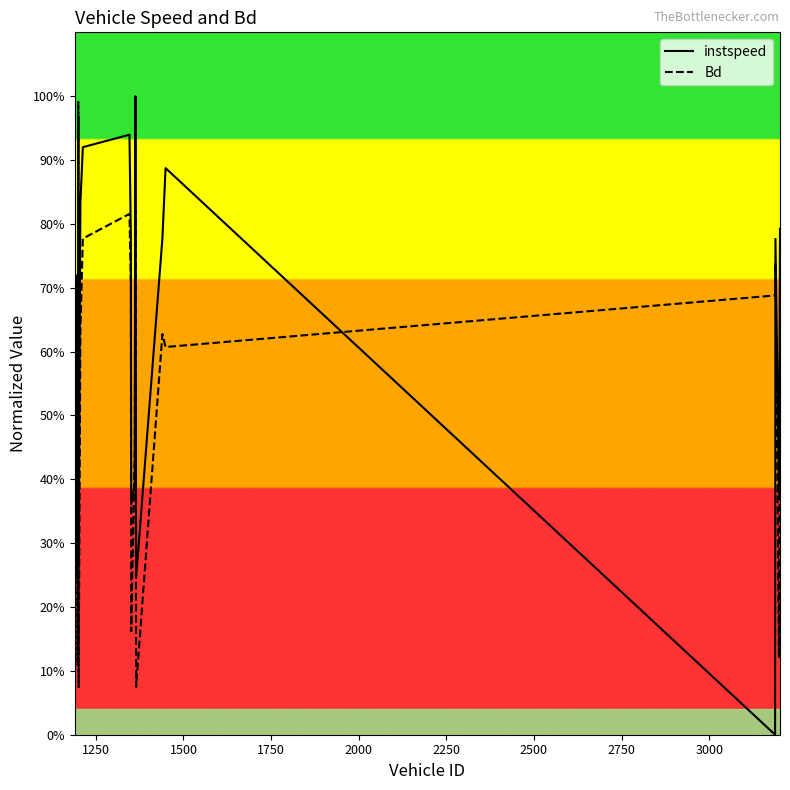

Does the chart have visible grid lines?

No